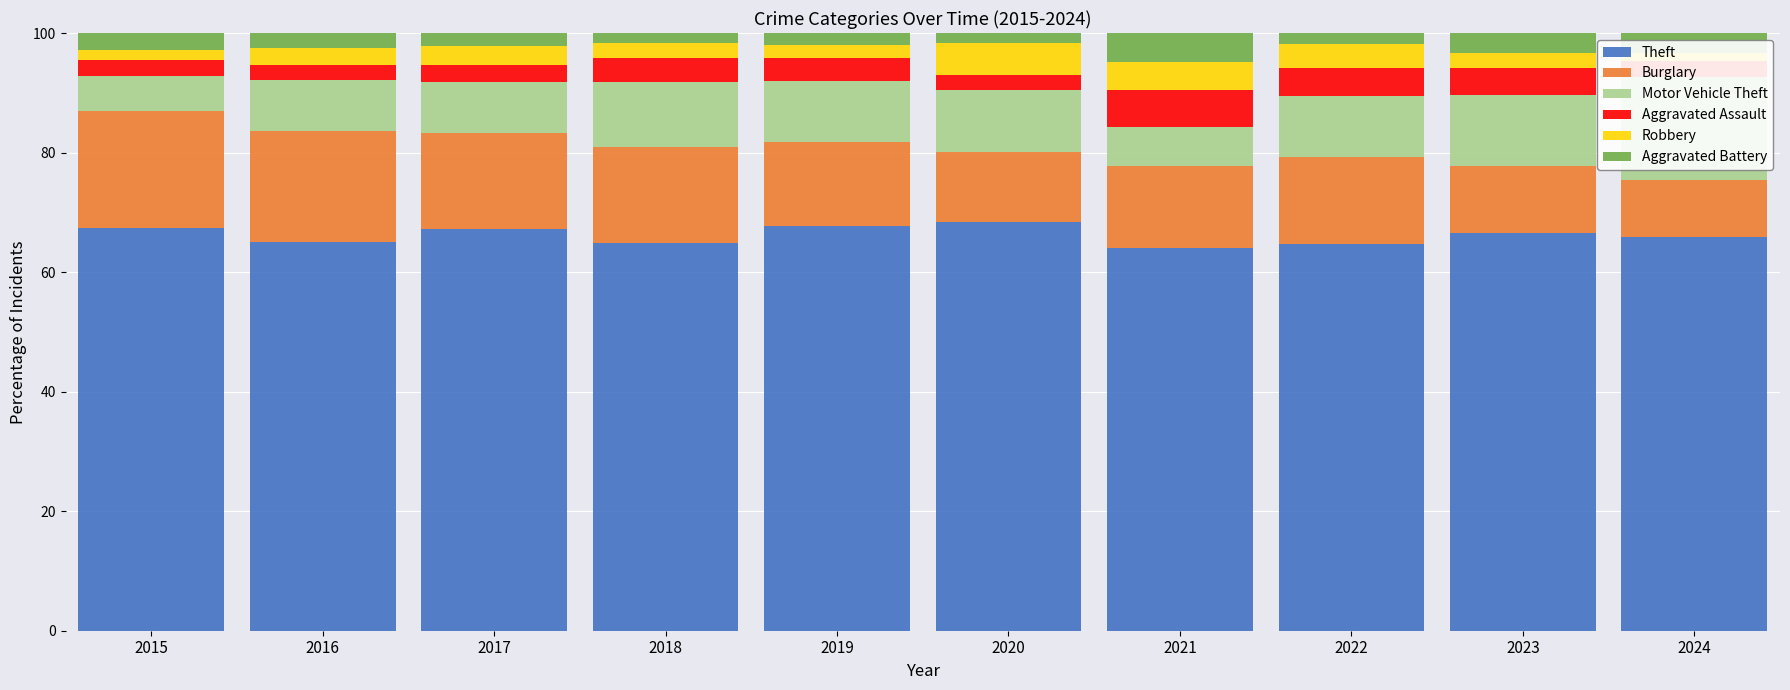

What is the difference between the Motor Vehicle Theft values at 2018 and 2023?

1.2